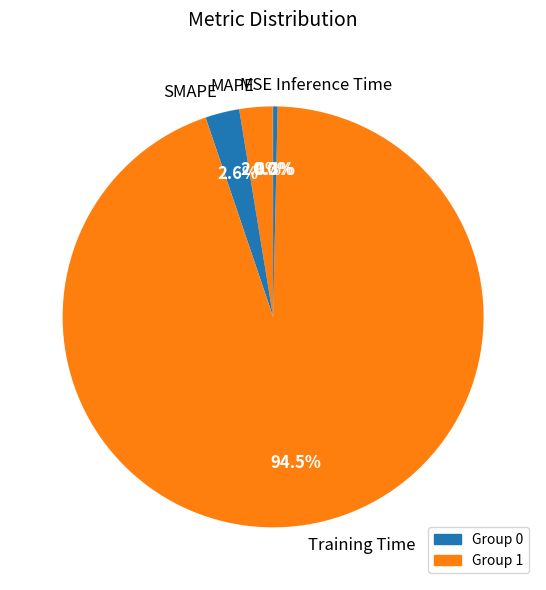

Is MAPE the majority of the pie?

No